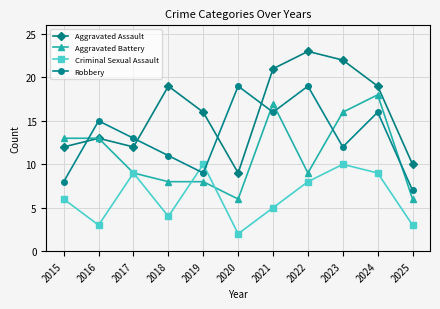

In Robbery, how many points are lower than both neighbors (excluding endpoints)?

3